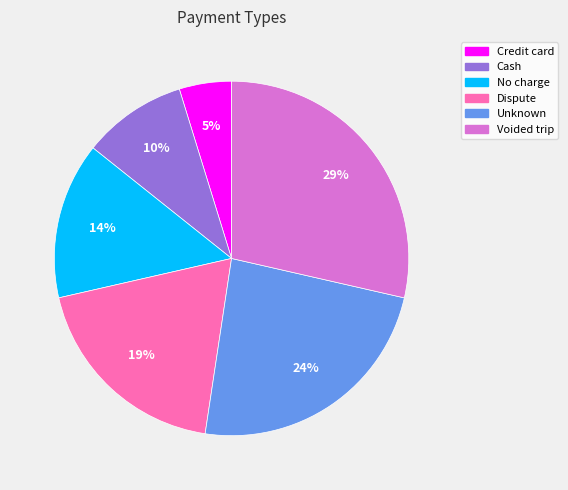

How many segments does this pie chart have?

6